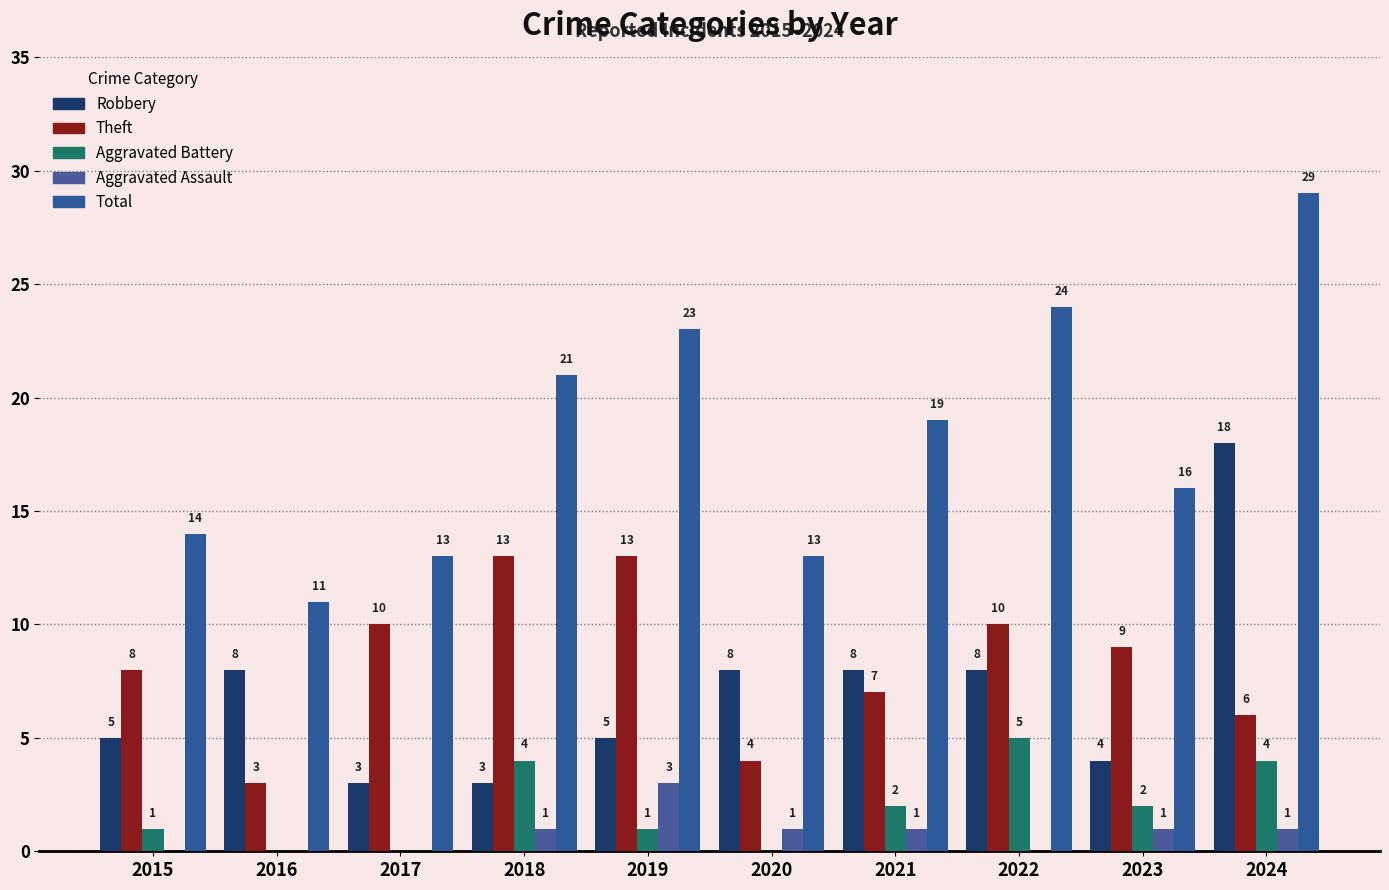

Reading right to left, extract all data points from this chart.

Robbery: 2024=18	2023=4	2022=8	2021=8	2020=8	2019=5	2018=3	2017=3	2016=8	2015=5
Theft: 2024=6	2023=9	2022=10	2021=7	2020=4	2019=13	2018=13	2017=10	2016=3	2015=8
Aggravated Battery: 2024=4	2023=2	2022=5	2021=2	2020=0	2019=1	2018=4	2017=0	2016=0	2015=1
Aggravated Assault: 2024=1	2023=1	2022=0	2021=1	2020=1	2019=3	2018=1	2017=0	2016=0	2015=0
Total: 2024=29	2023=16	2022=24	2021=19	2020=13	2019=23	2018=21	2017=13	2016=11	2015=14